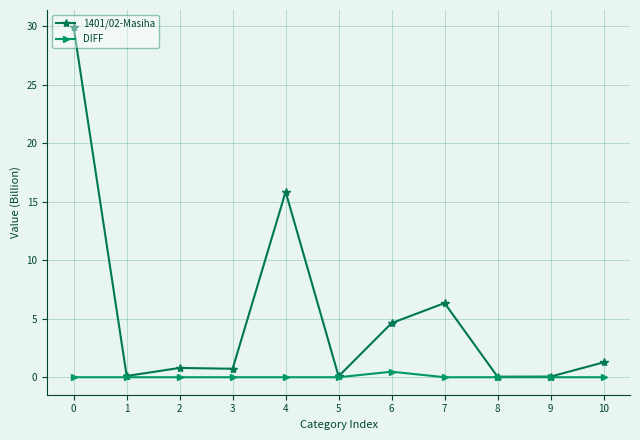

What is the sum of all DIFF values?

0.5